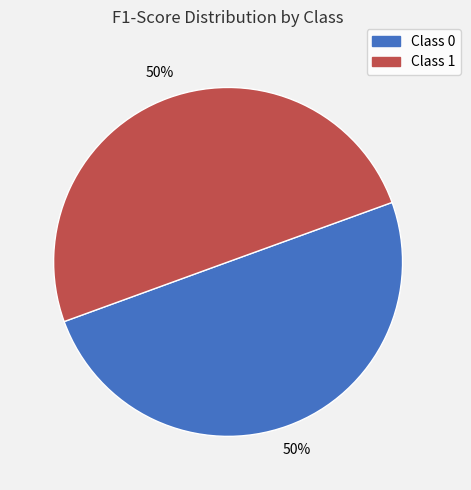

How many segments does this pie chart have?

2